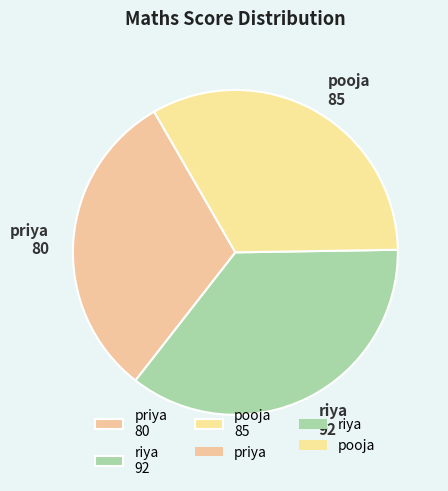

Do pooja 85 and priya 80 together represent more than half of the pie?

Yes